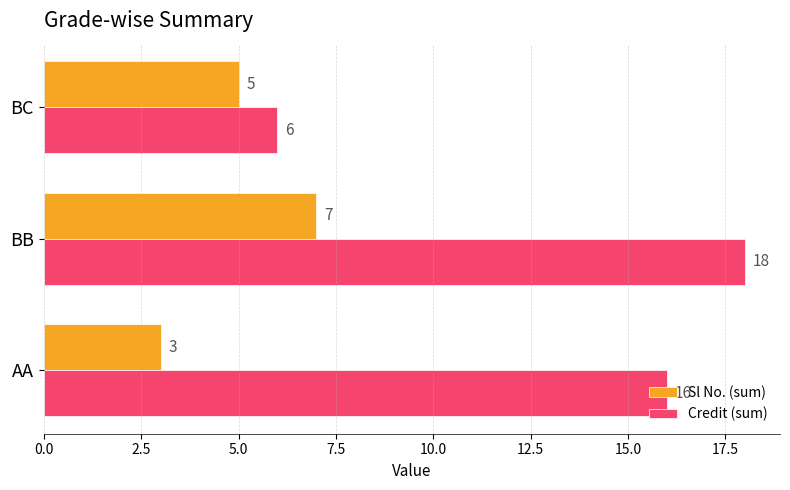

What is the minimum value shown in the chart?

3